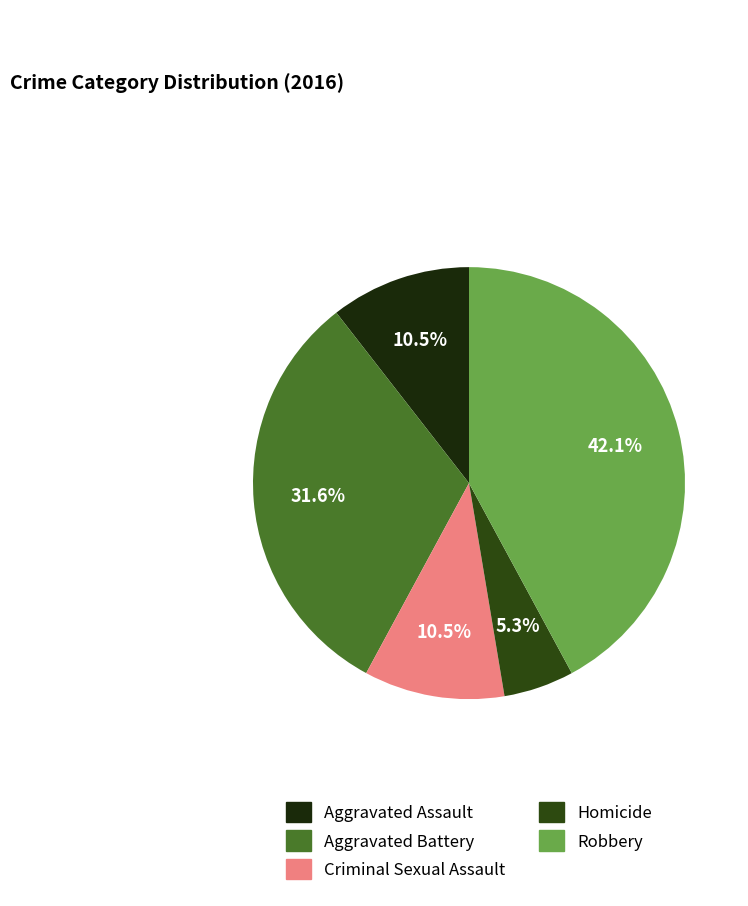

Does Criminal Sexual Assault represent more than half of the total?

No